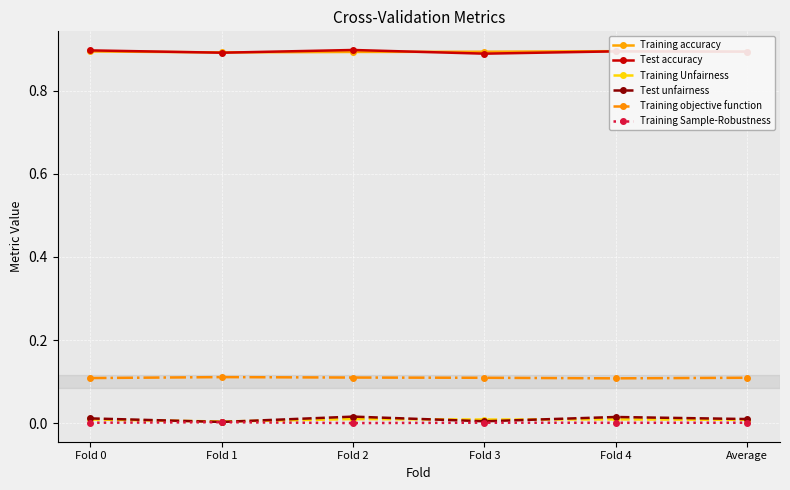

What are all the series names shown in the legend?

Training accuracy, Test accuracy, Training Unfairness, Test unfairness, Training objective function, Training Sample-Robustness